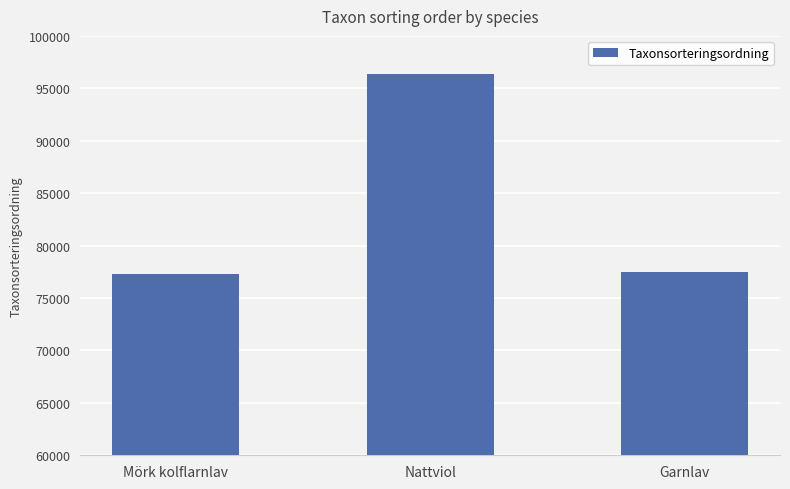

Reading left to right, list all the values displayed in this chart.

Mörk kolflarnlav=77259	Nattviol=96367	Garnlav=77506